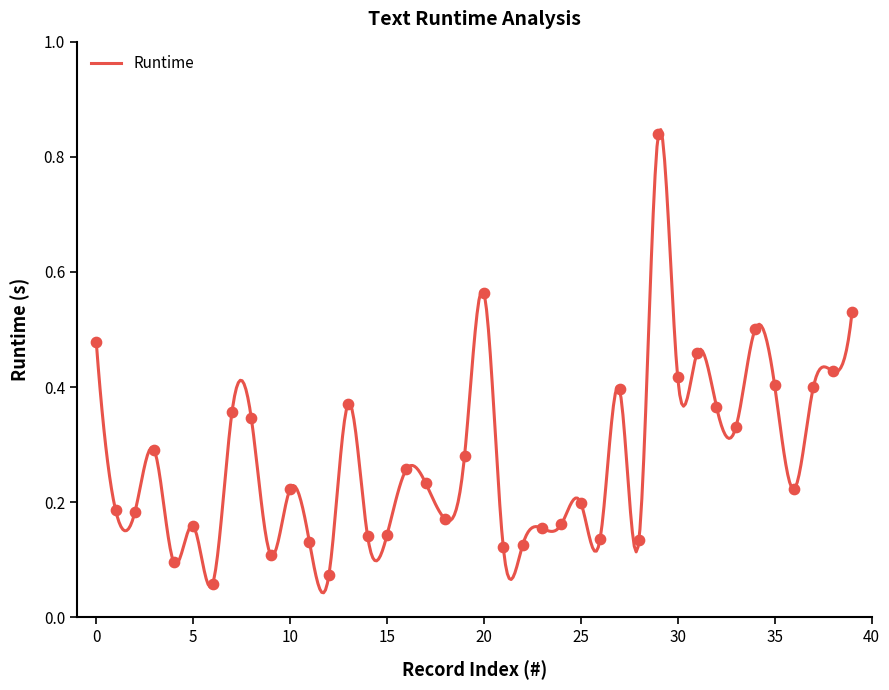

Which has a higher value, 16 or 4?

16